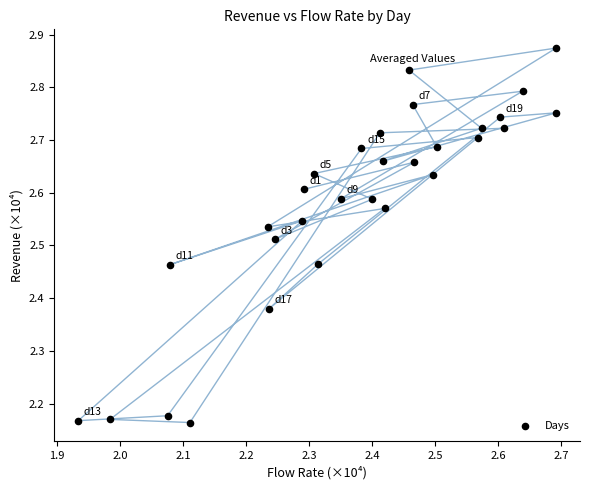

What is the range of X values (max minus min)?

0.8